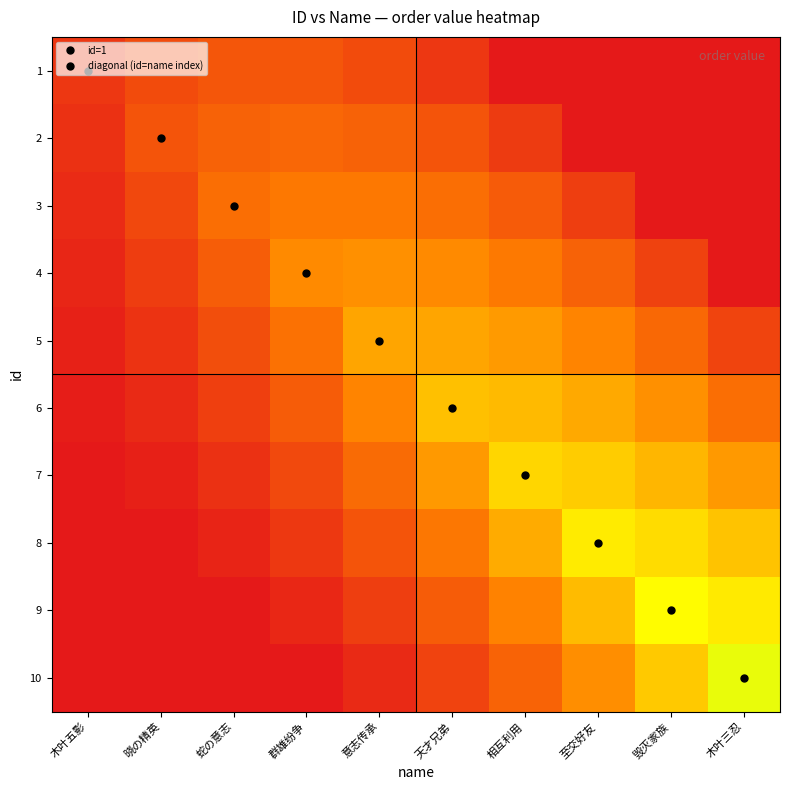

List the series in order of their peak value, highest first.

10, 9, 8, 7, 6, 5, 4, 3, 2, 1